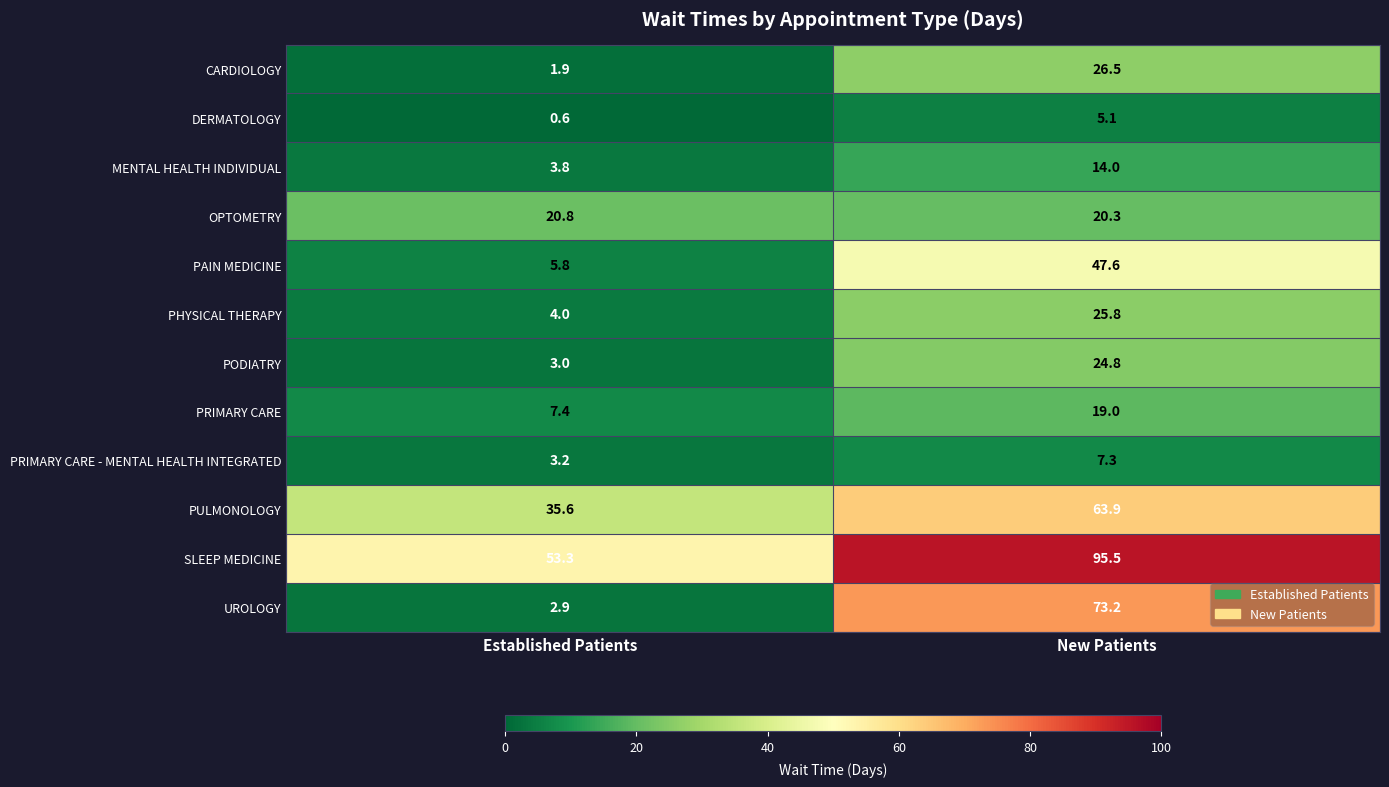

Which category has the lowest value in the PRIMARY CARE series?

Established Patients